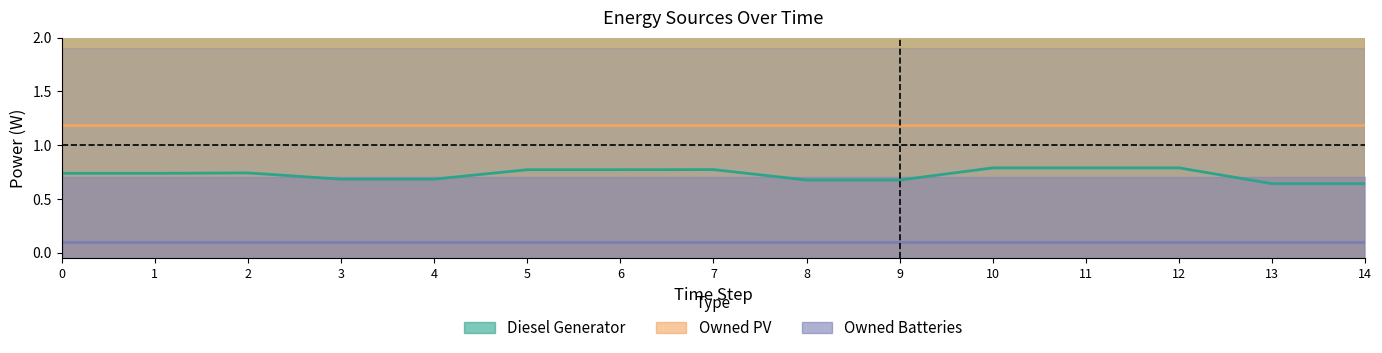

At how many categories does at least one series exceed 0?

15